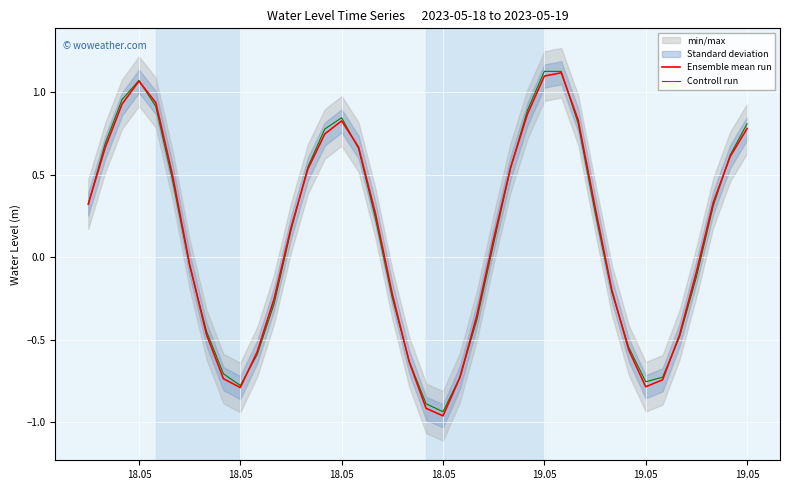

How many negative values does the Controll run series have?

18